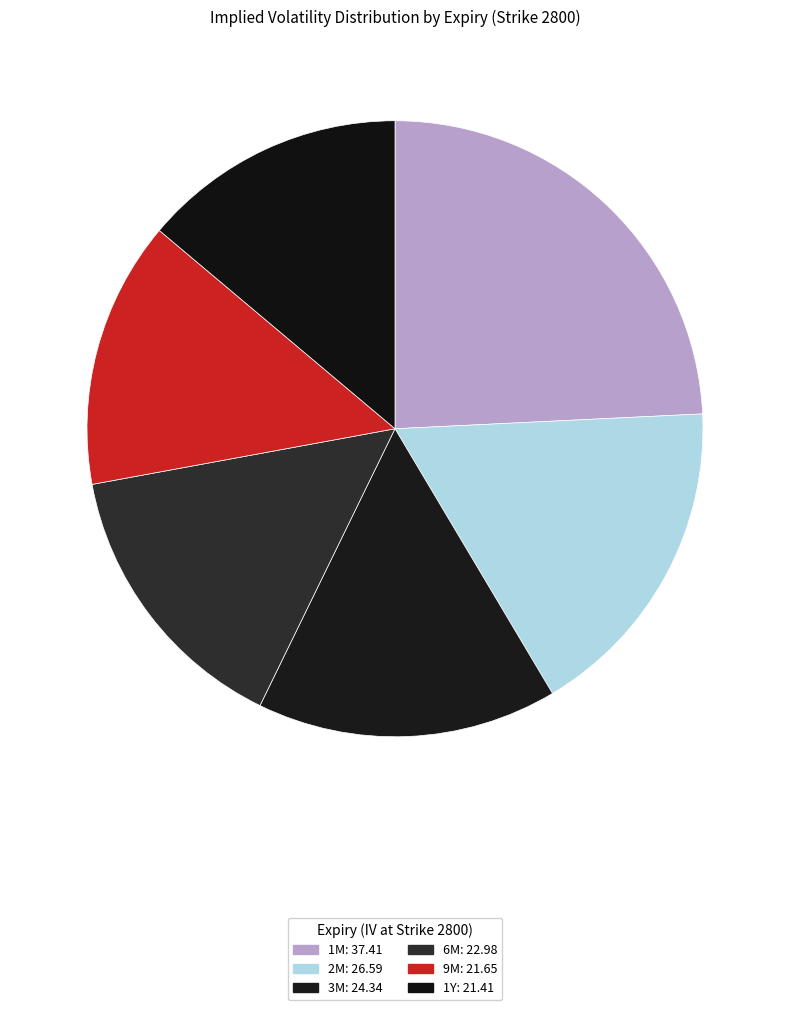

Which slice is the smallest?

1Y